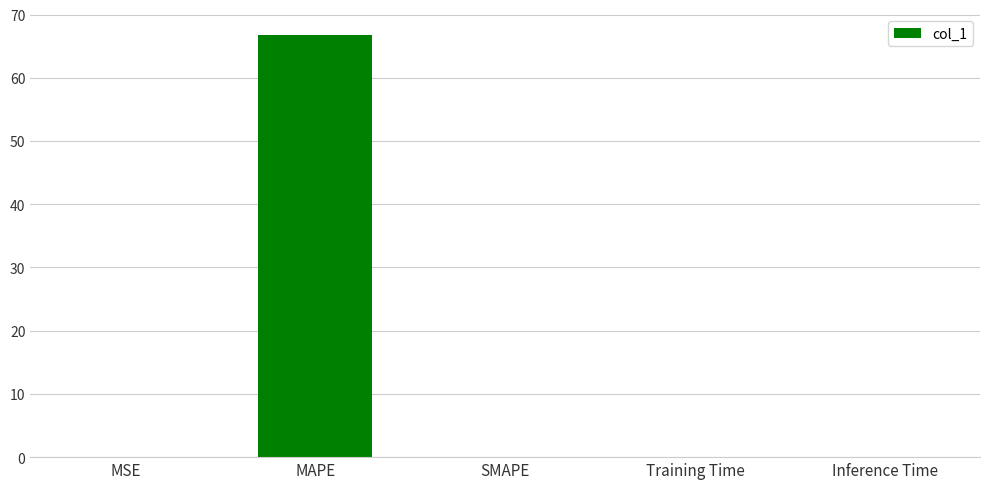

What is the maximum value shown in the chart?

66.7